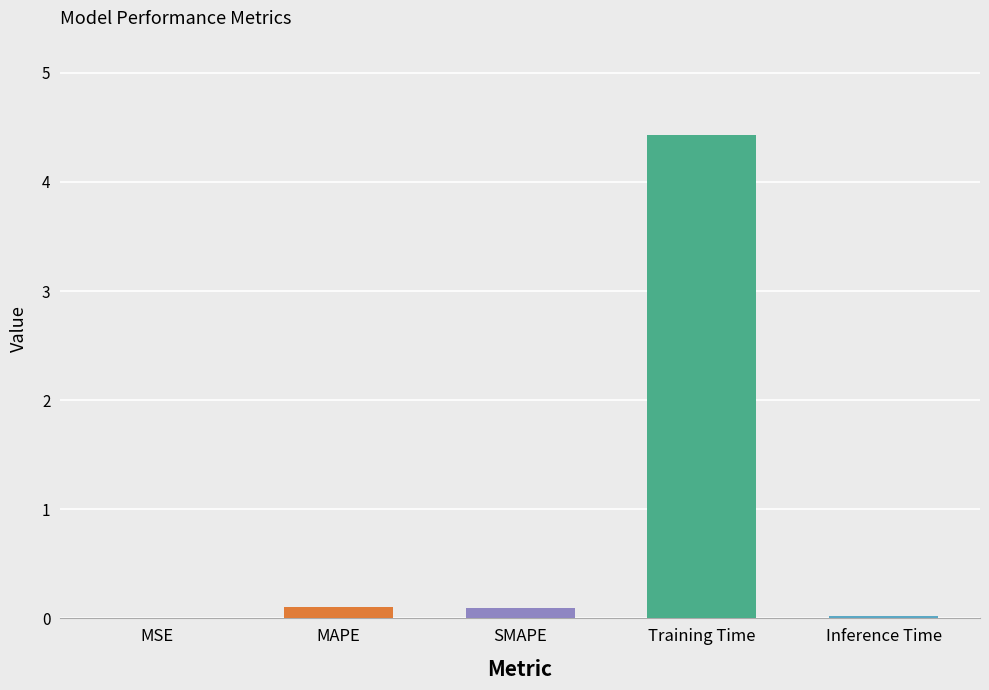

The value at Training Time is 4.4. True or false?

True